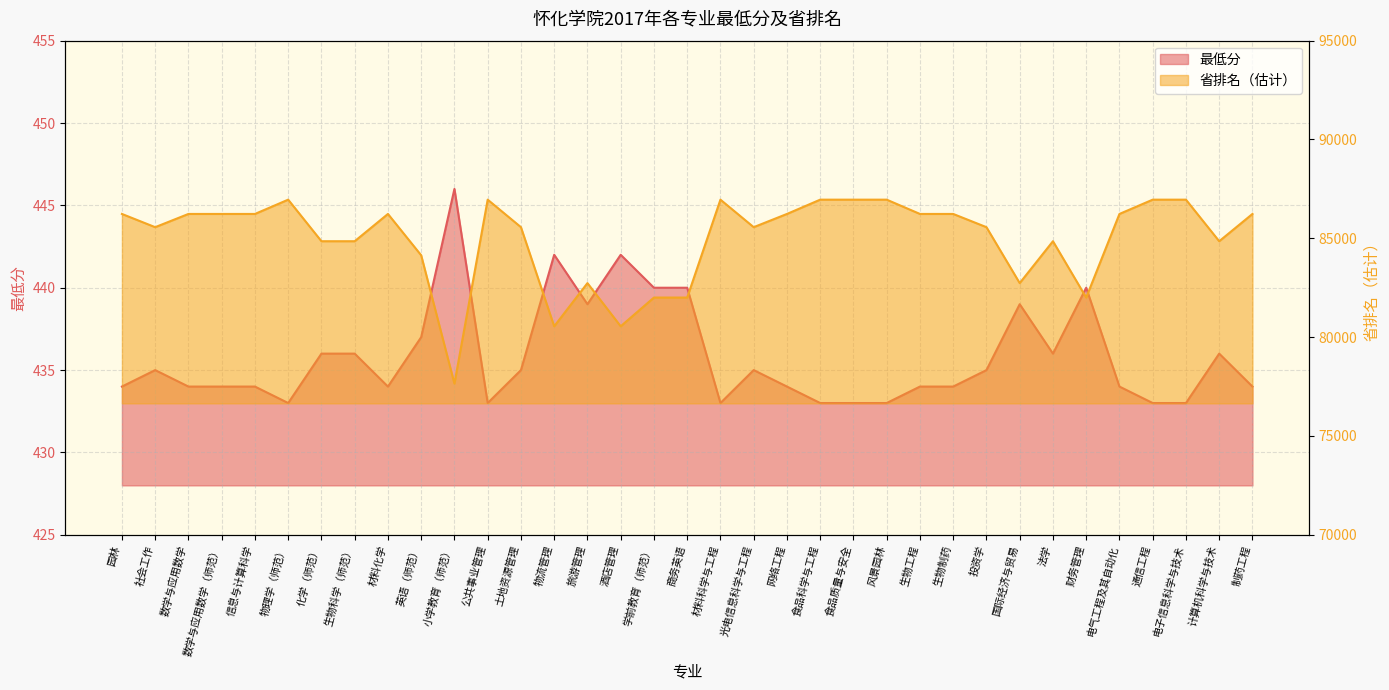

What is the minimum value for 省排名（估计）?

77649